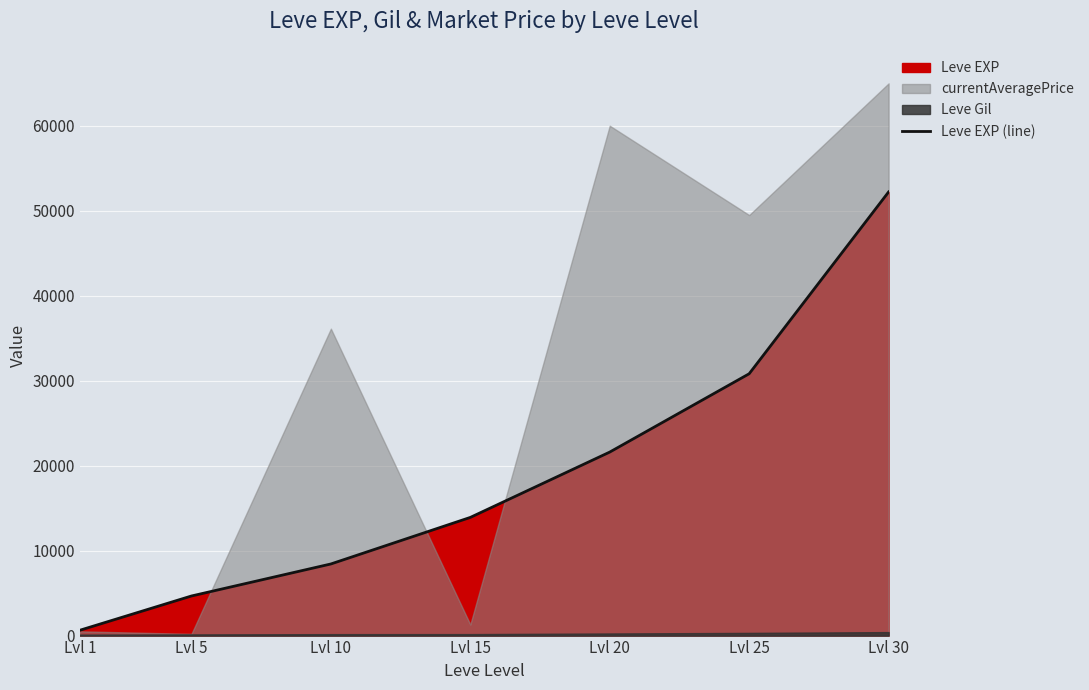

Count the number of categories in the chart.

7